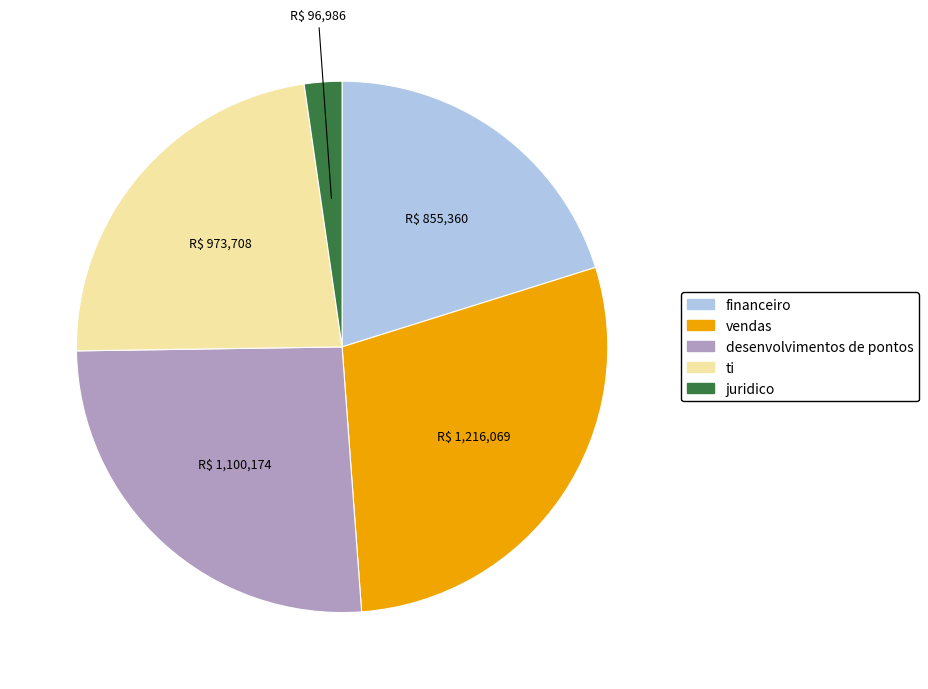

Rank the categories by value from lowest to highest.

juridico, financeiro, ti, desenvolvimentos de pontos, vendas